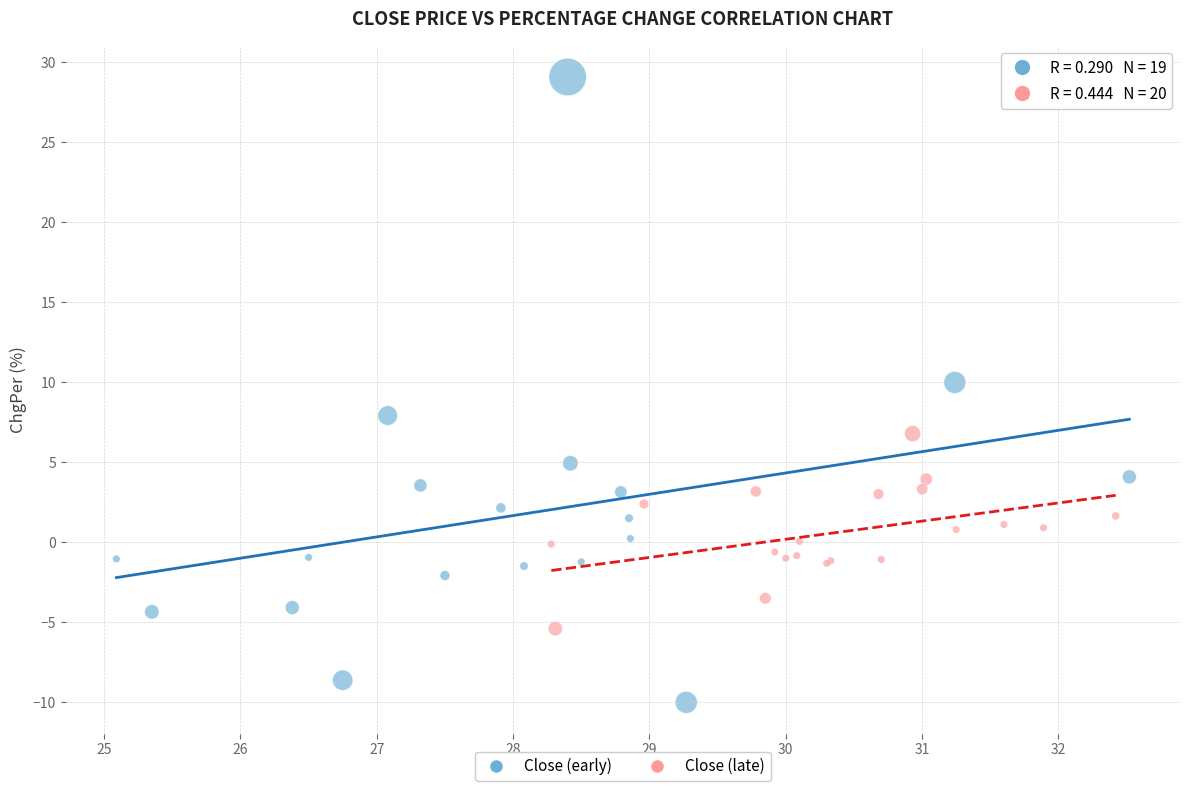

Which series contains the lowest Y value?

Close (early)